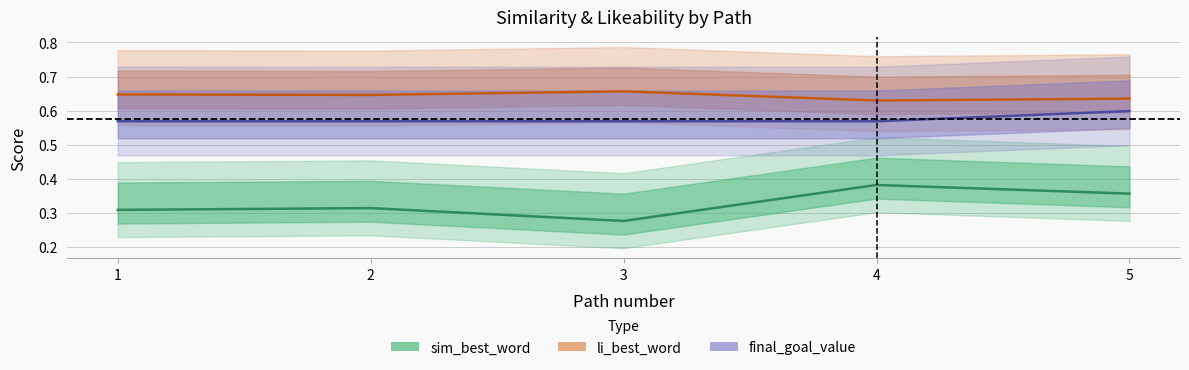

What is the sum of the li_best_word values at 2 and 1?

1.3